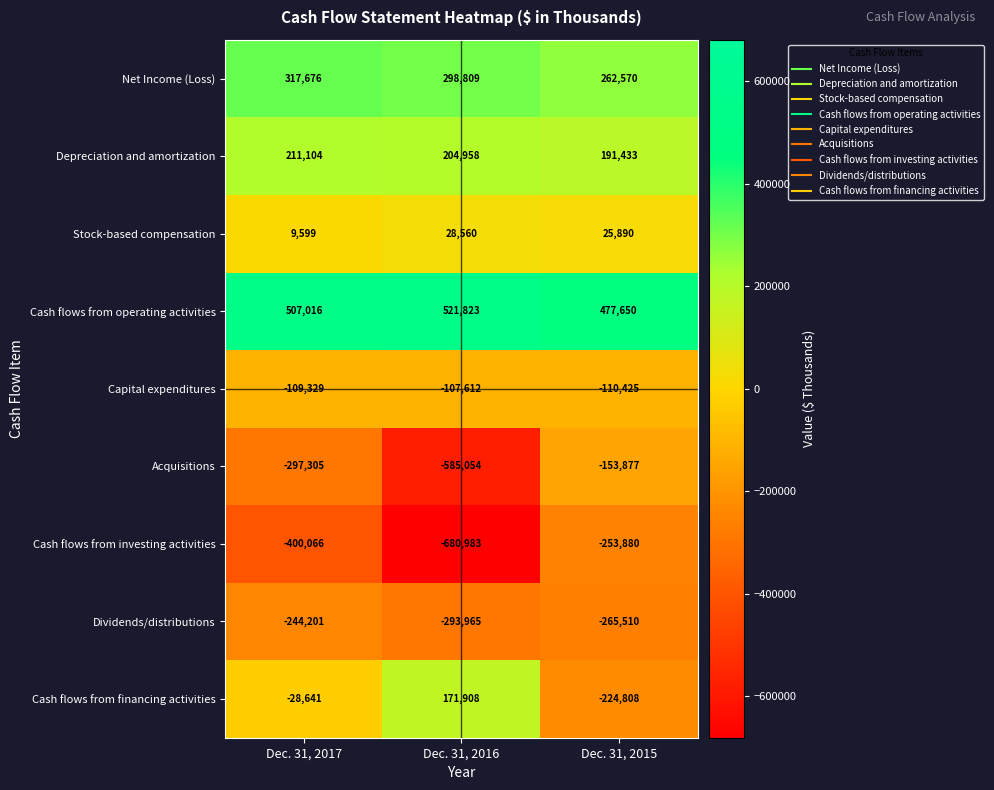

At Dec. 31, 2015, list the series in order from smallest to largest.

Dividends/distributions, Cash flows from investing activities, Cash flows from financing activities, Acquisitions, Capital expenditures, Stock-based compensation, Depreciation and amortization, Net Income (Loss), Cash flows from operating activities